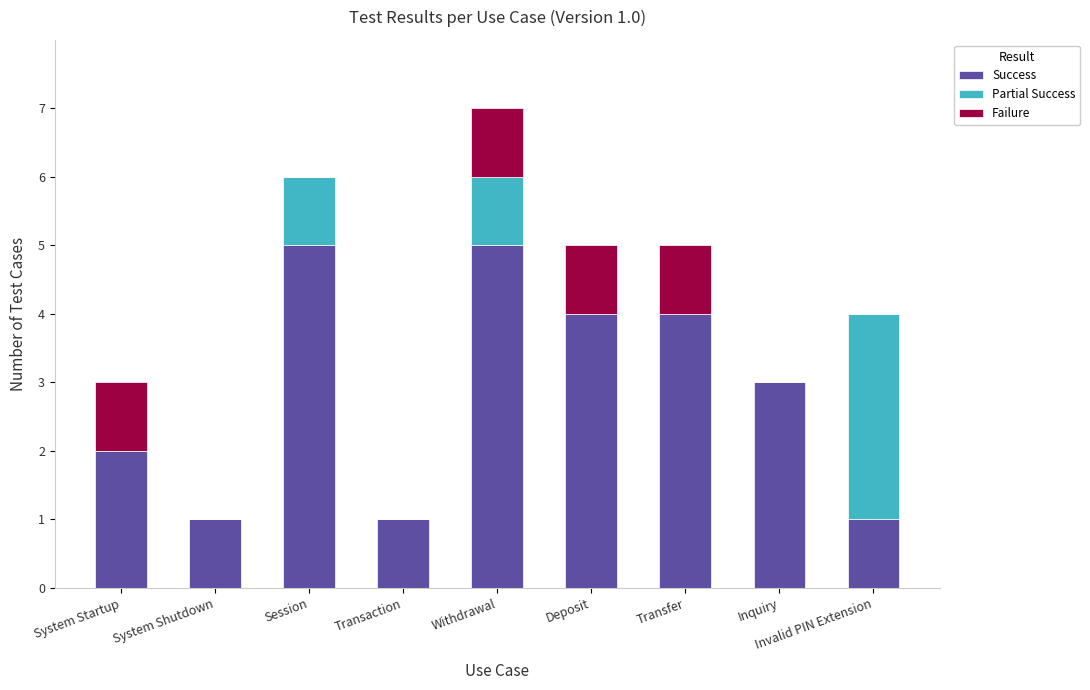

What is the total value across all series at Inquiry?

3